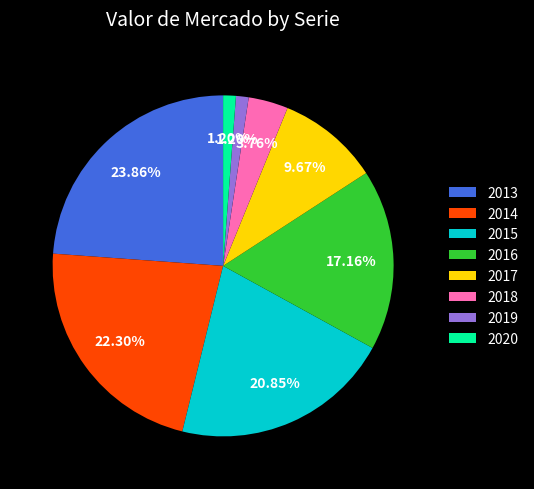

Does 2018 represent more than half of the total?

No